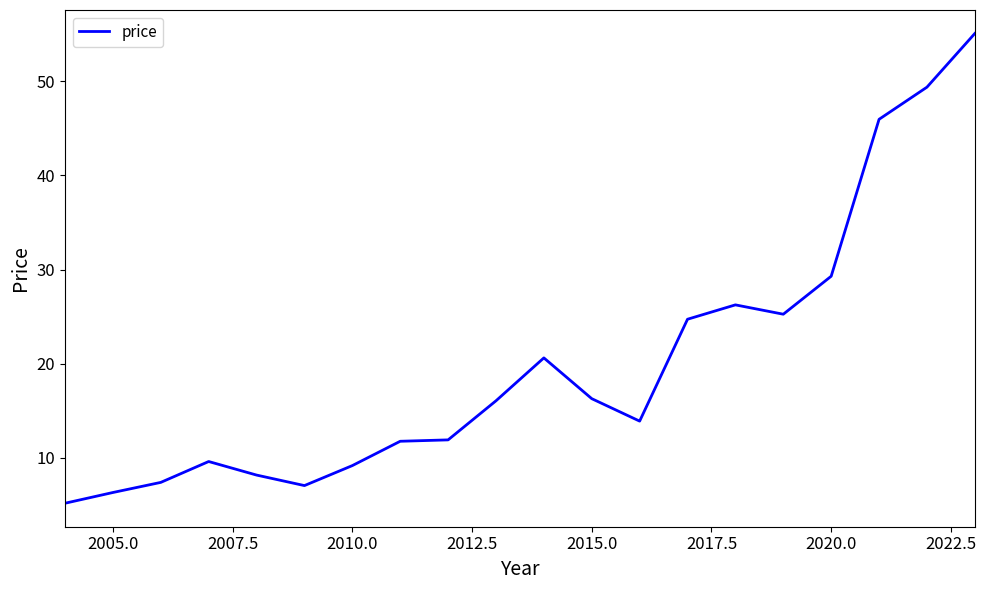

What is the minimum value shown in the chart?

5.1